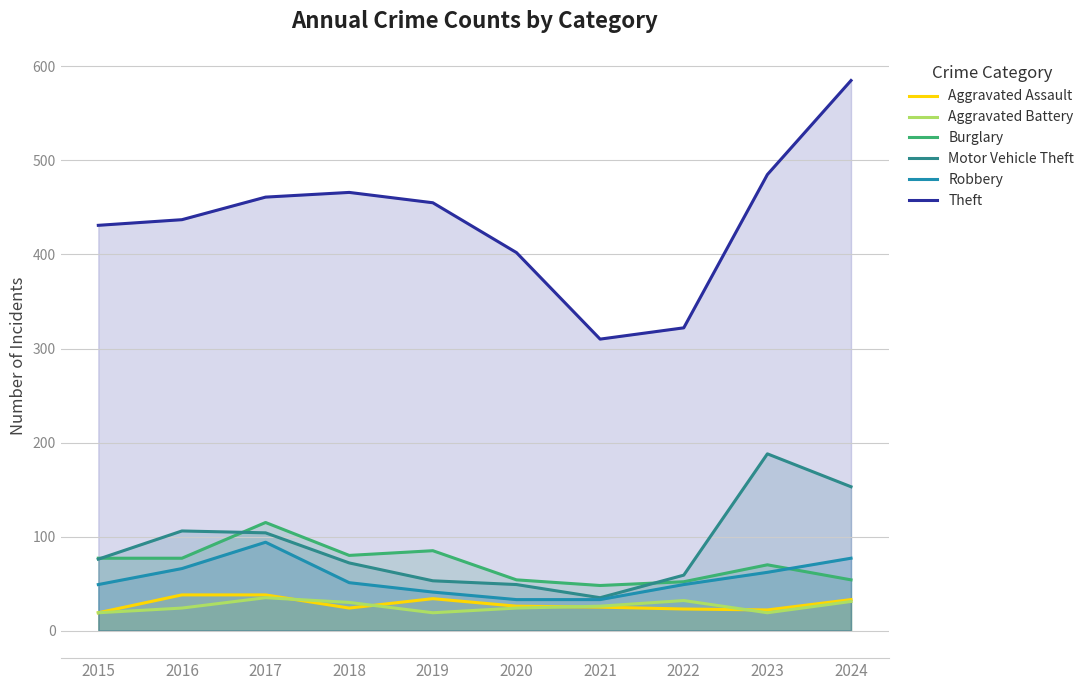

Count the number of data series in this chart.

6